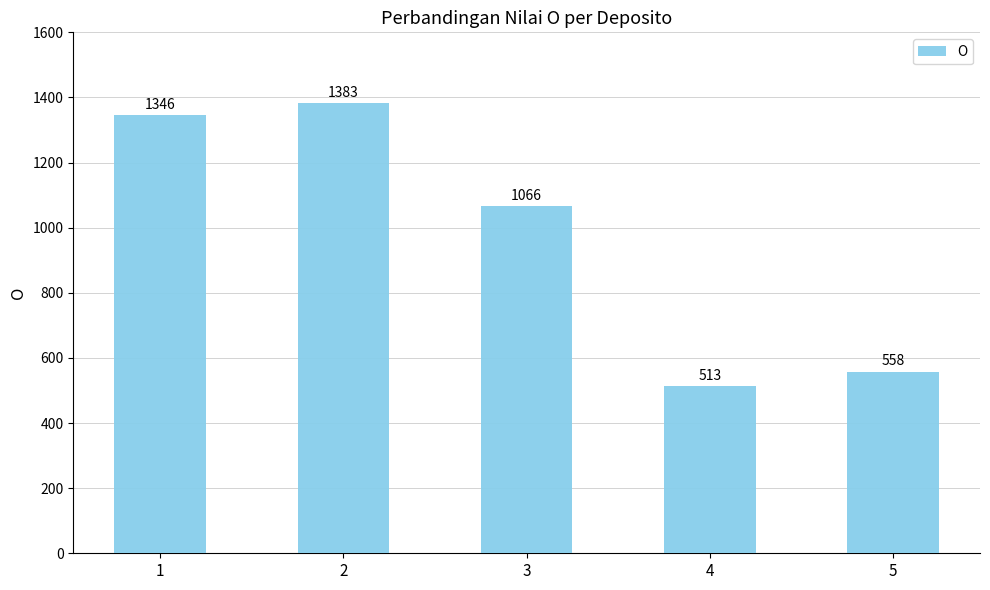

How many values are below 1066?

2